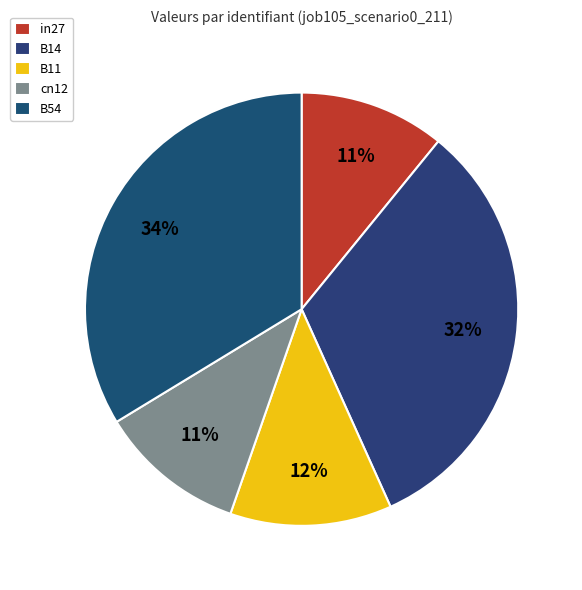

To the nearest percent, what is the difference between the in27 and B14 slice percentages?

22%